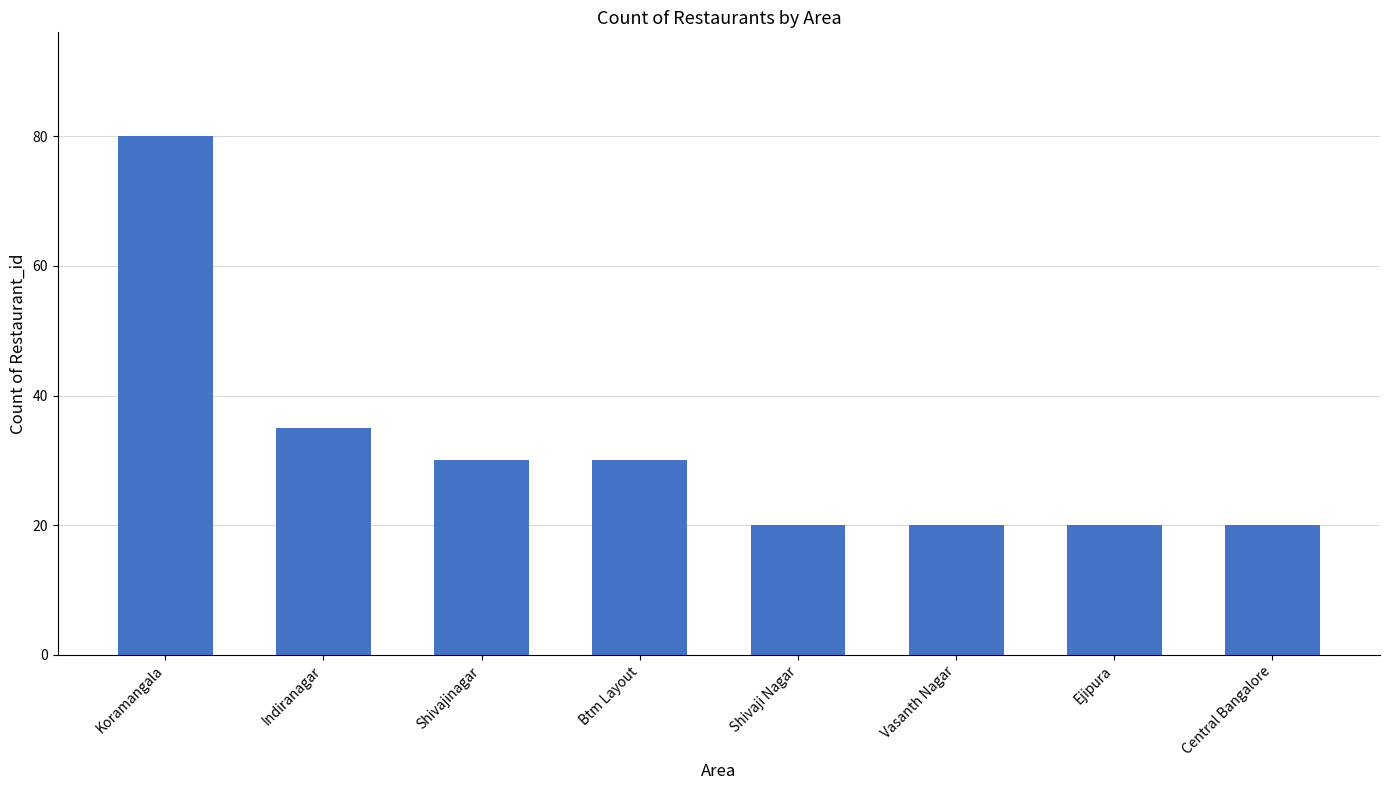

How many values are below 30?

4